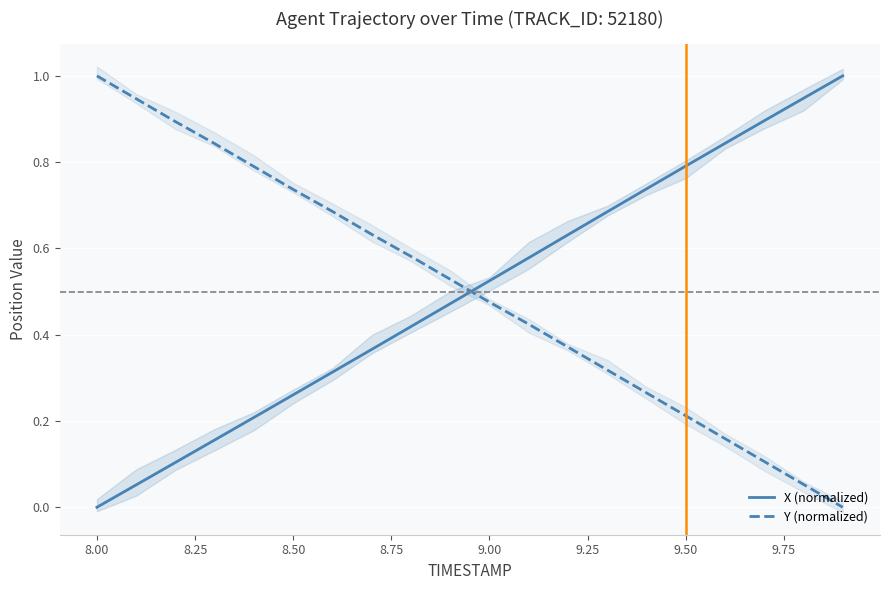

What is the value of the X (normalized) point at the 17th from the left?

0.8